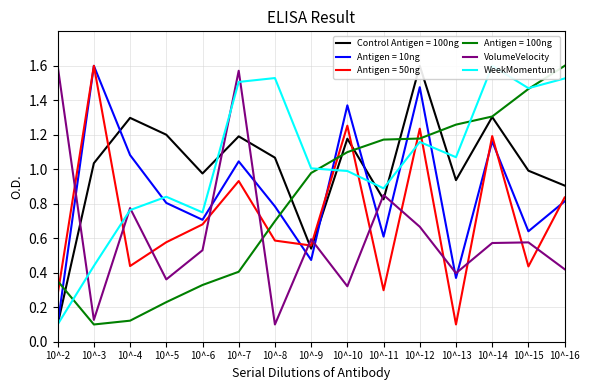

What is the total value across all series at 10^-5?

4.0